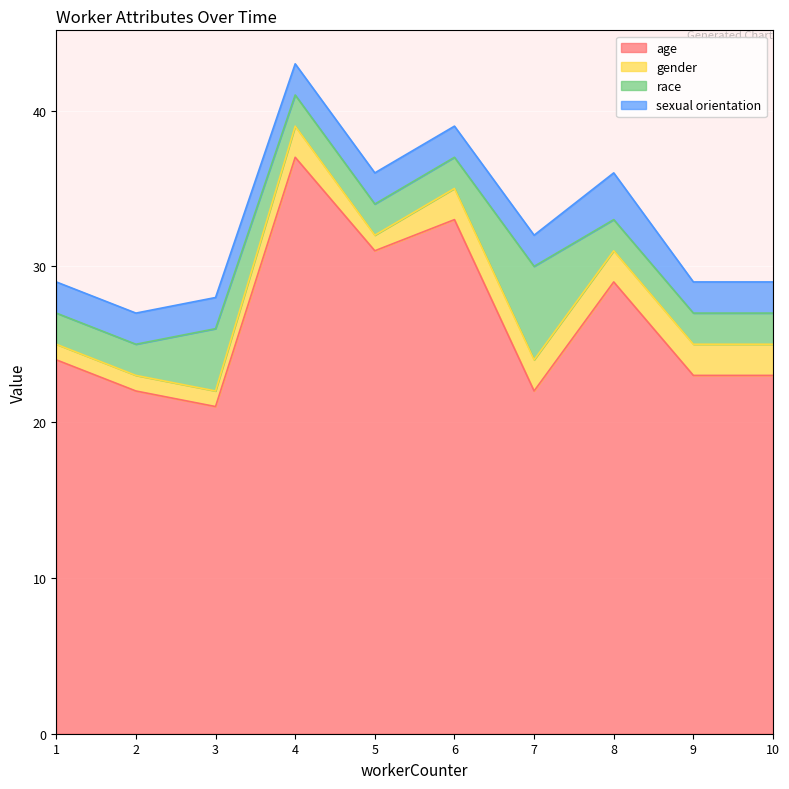

What is the difference between the highest and lowest values at 10?

21